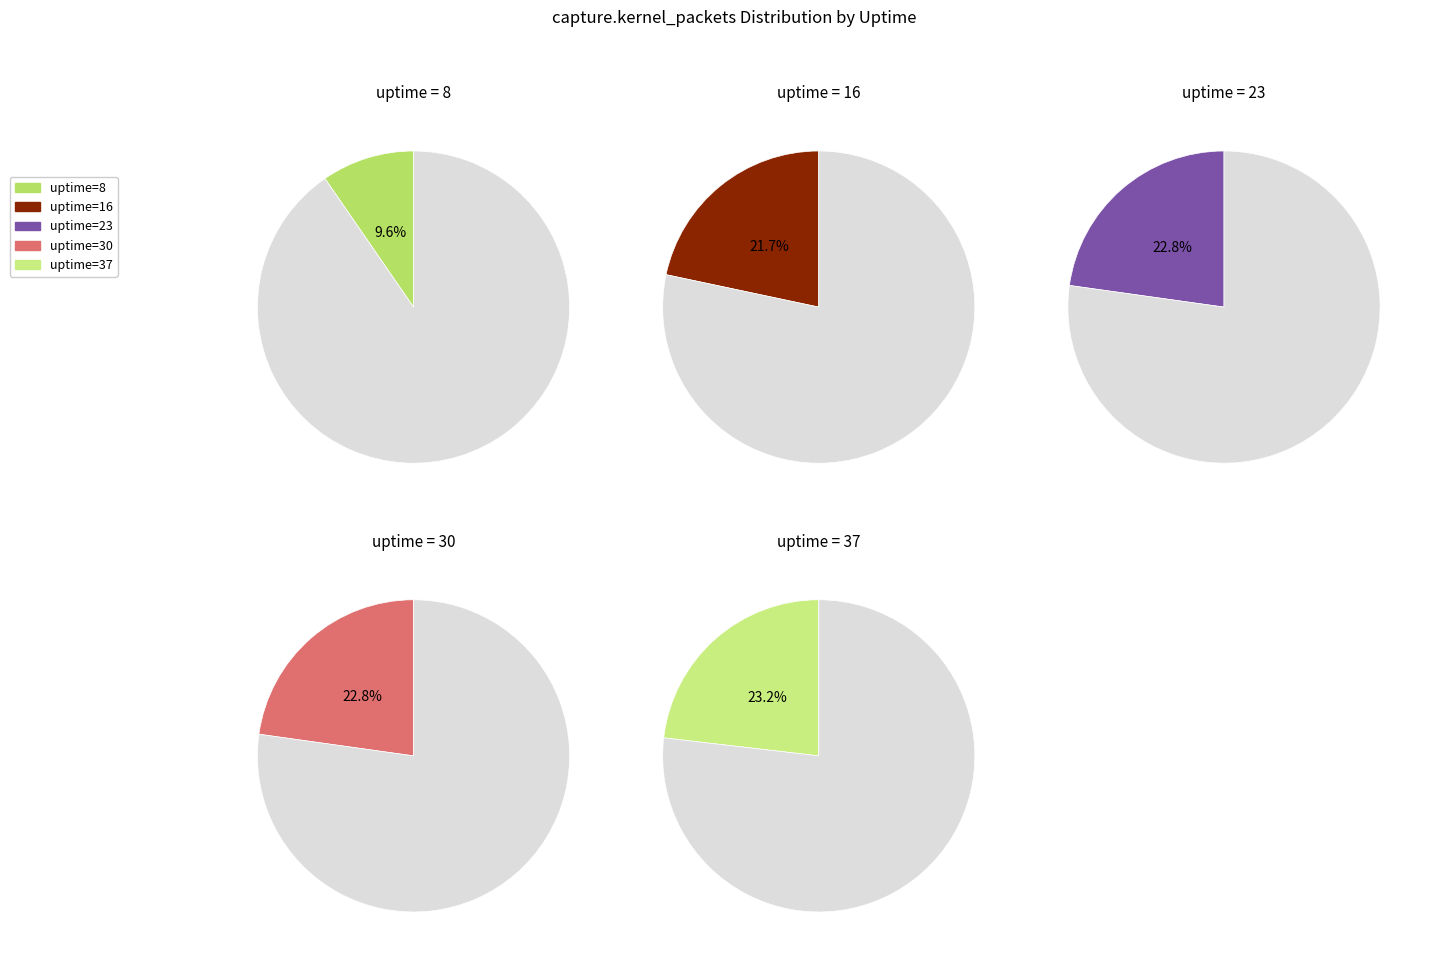

What portion of the pie excludes 16?

78.3%